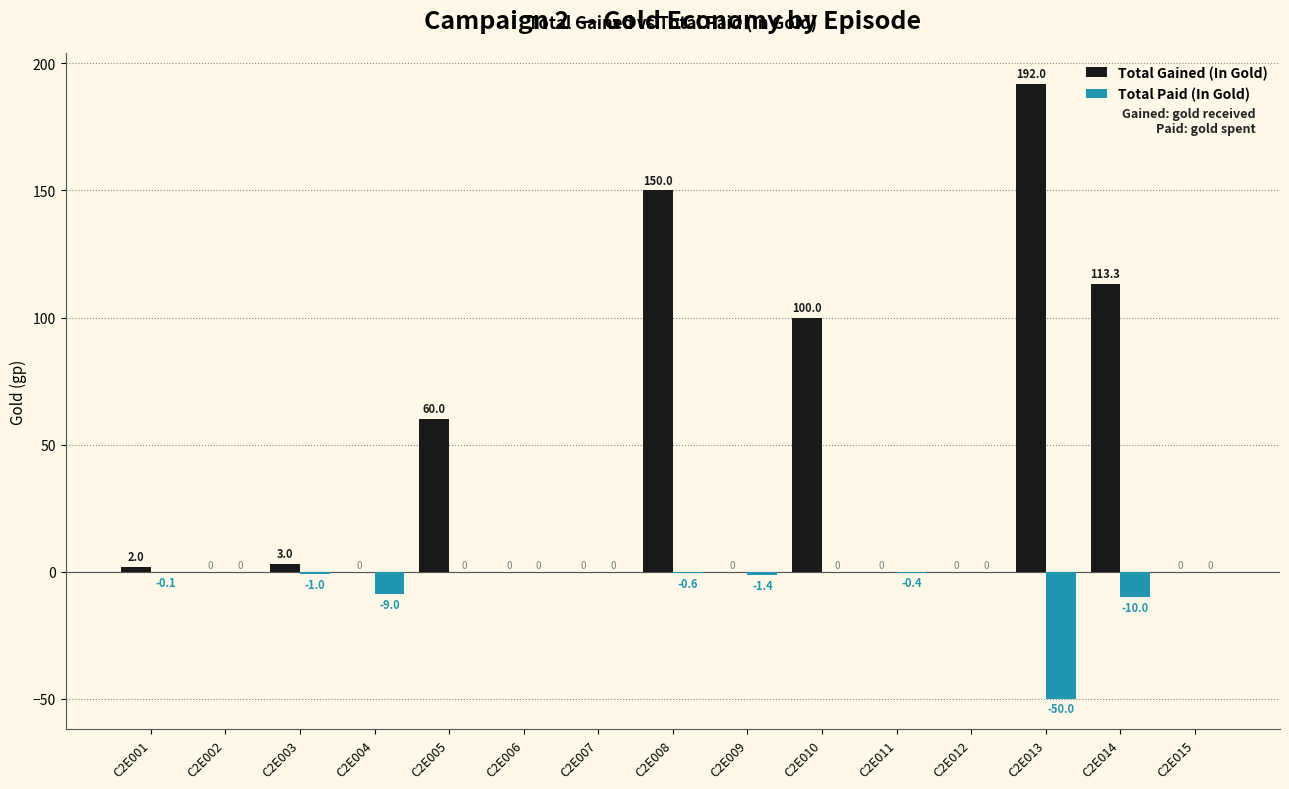

How many series are shown in this chart?

2